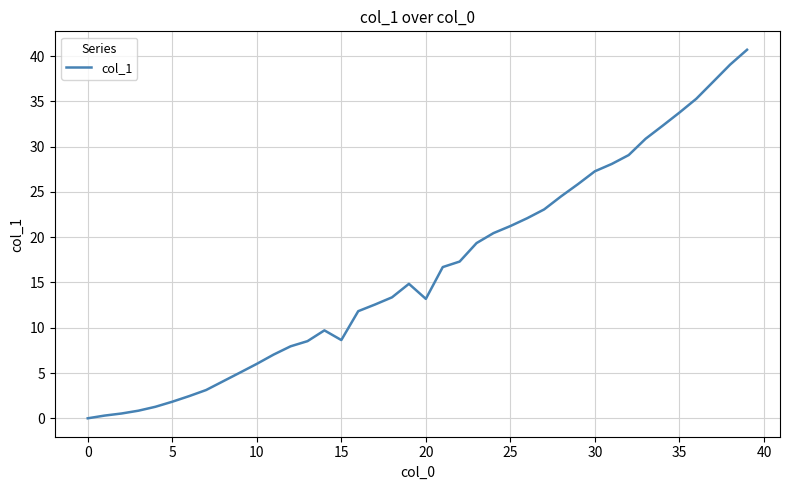

What is the greatest value displayed?

40.7